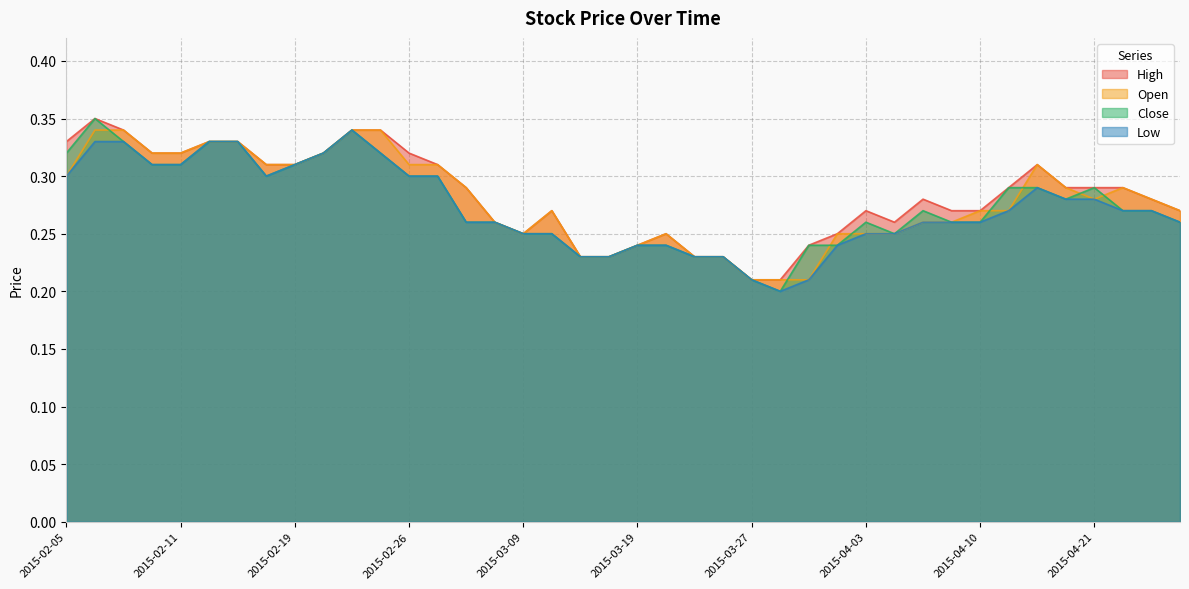

What is the sum of the Low values at 2015-02-09 and 2015-04-17?

0.6